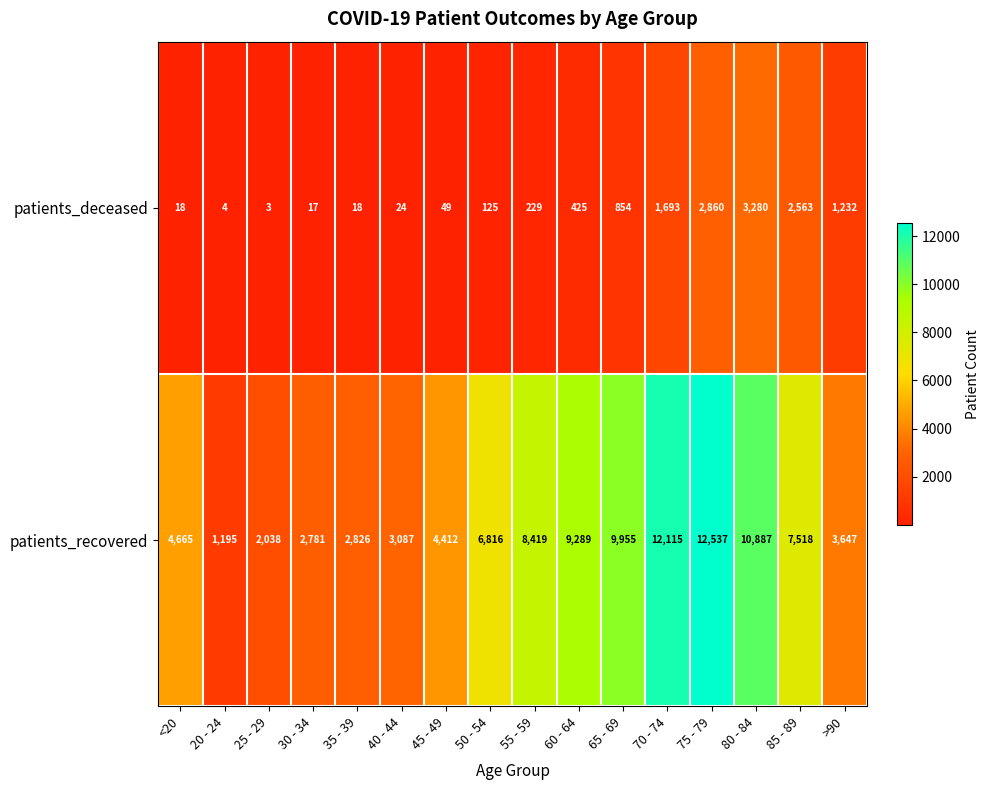

At which label does patients_recovered reach its peak?

75 - 79